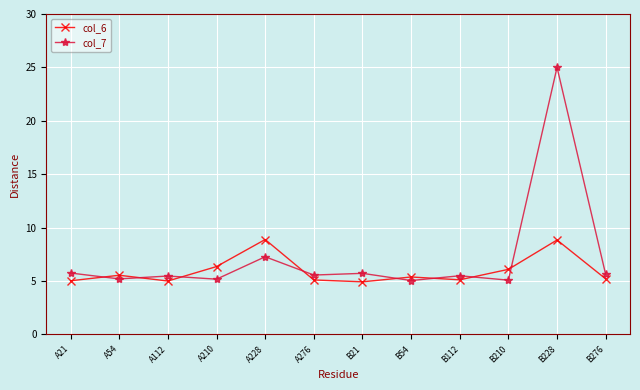

What is the total value across all series at B210?

11.2